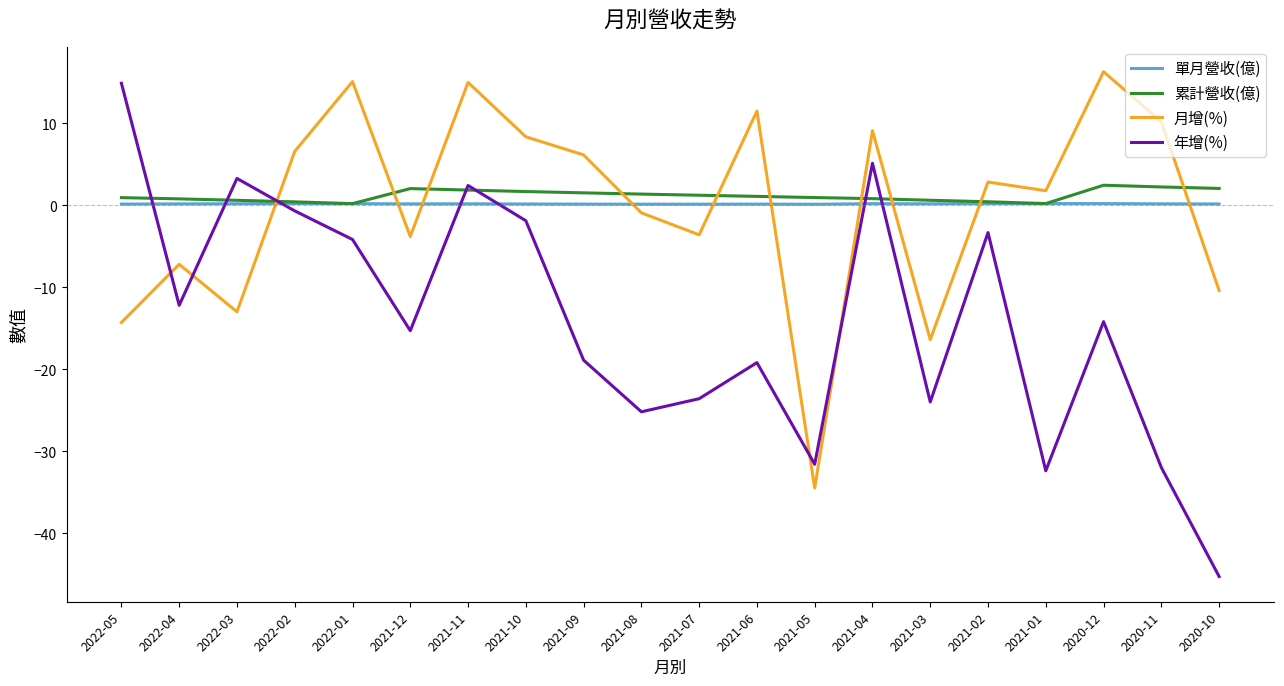

Which label corresponds to the largest value in the chart?

2020-12